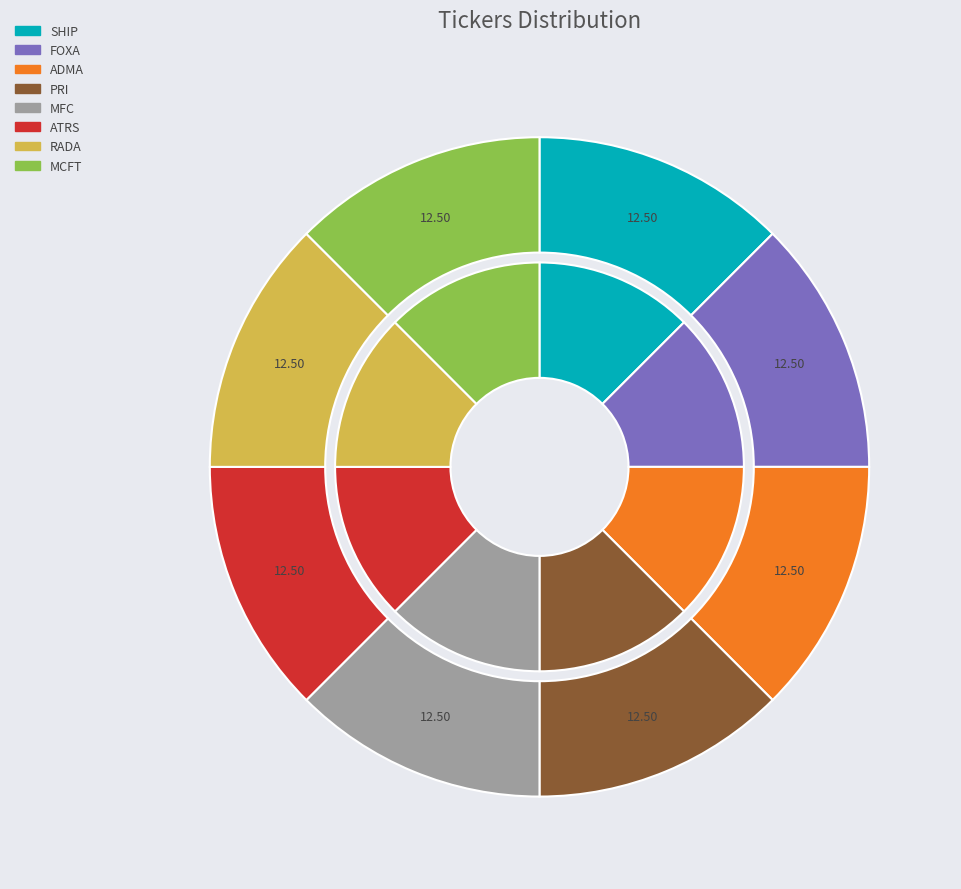

Rank the categories by value from lowest to highest.

SHIP, FOXA, ADMA, PRI, MFC, ATRS, RADA, MCFT